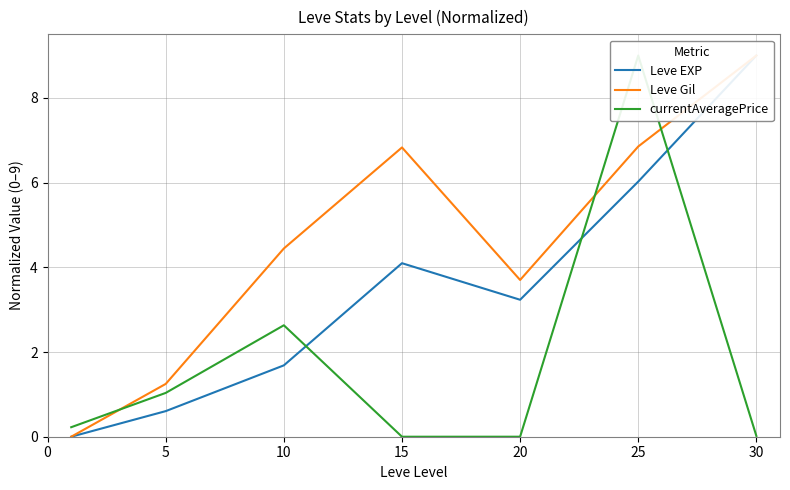

List the series in order of their overall mean, lowest first.

currentAveragePrice, Leve EXP, Leve Gil